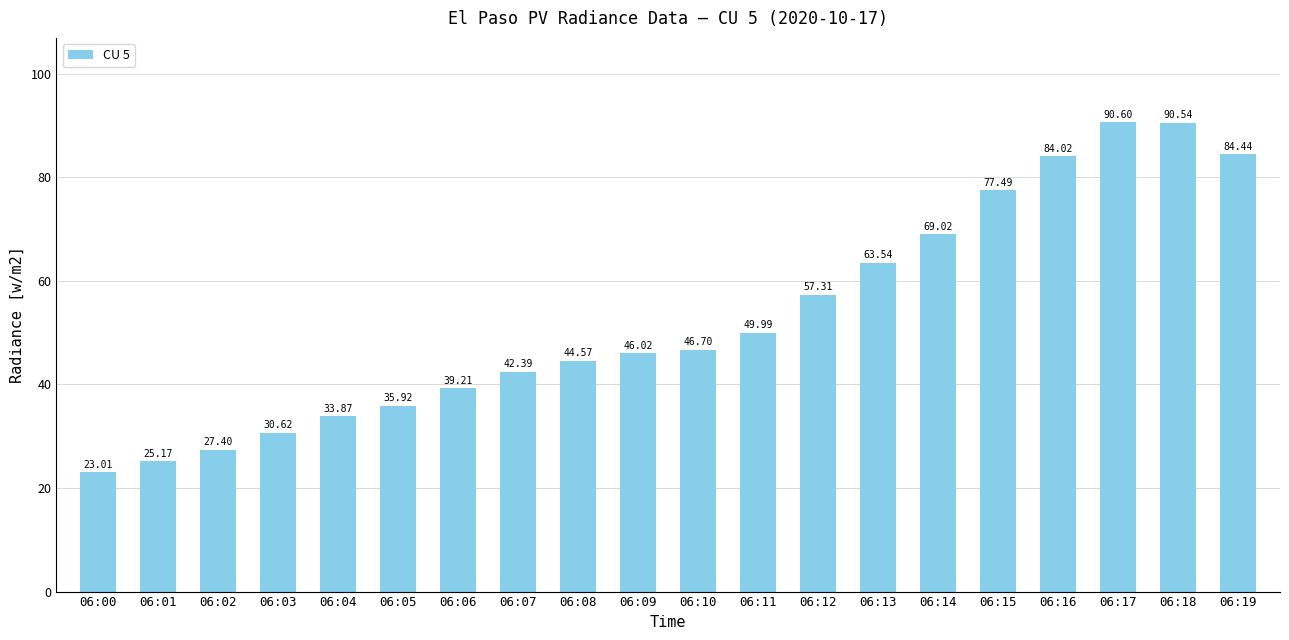

Is it true that the value at 06:01 is 38.7?

False